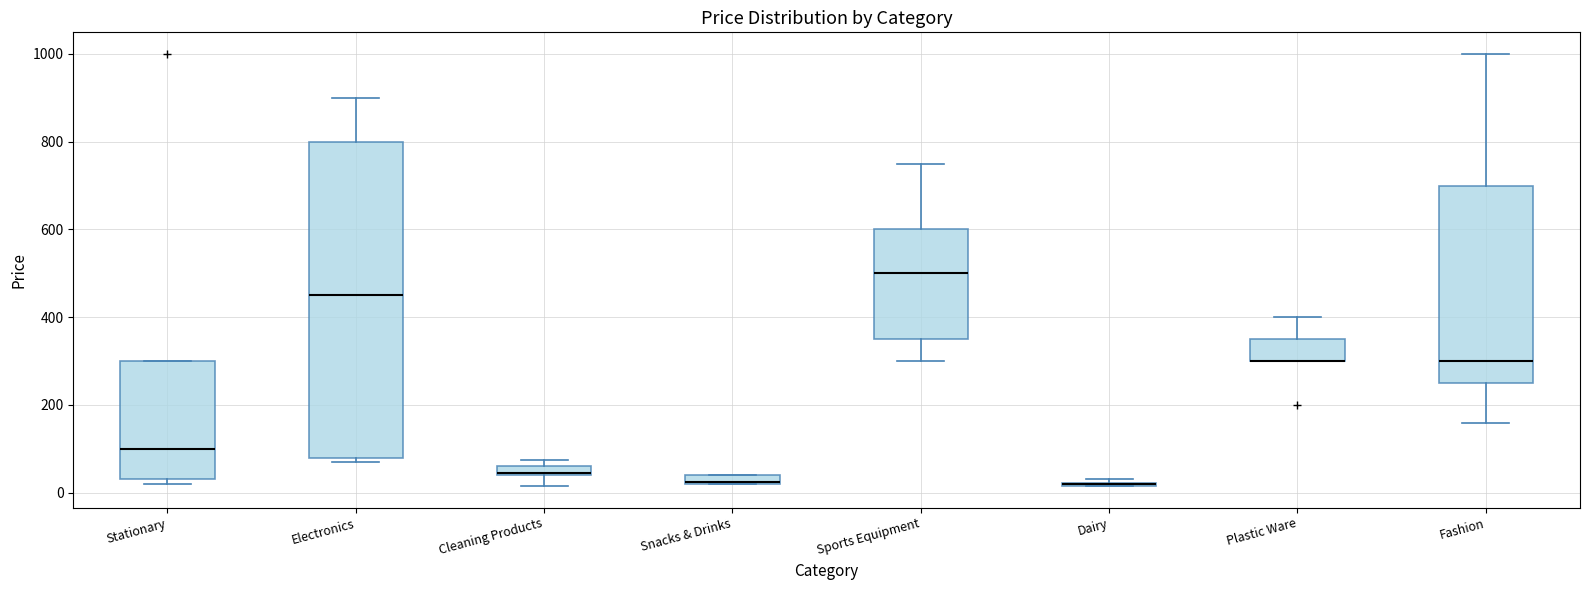

Which box is the tallest, from its lower edge to its upper edge?

Electronics